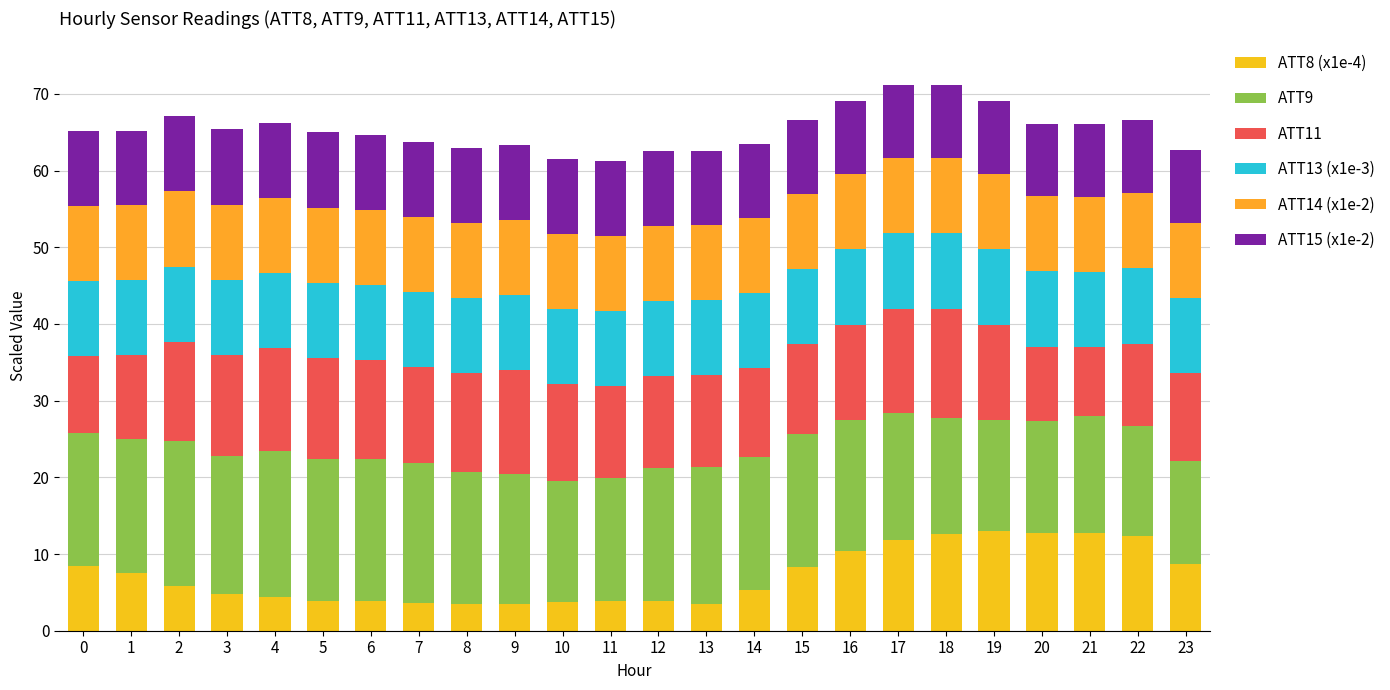

True or false: ATT11 has a value of 22.6 at 17.

False